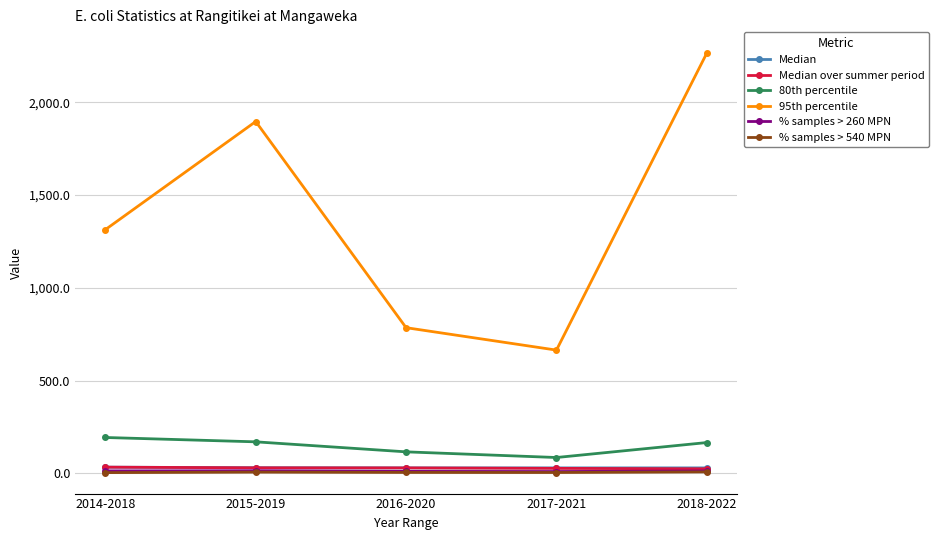

What is the value of the Median point at the 1st from the left?

34.0